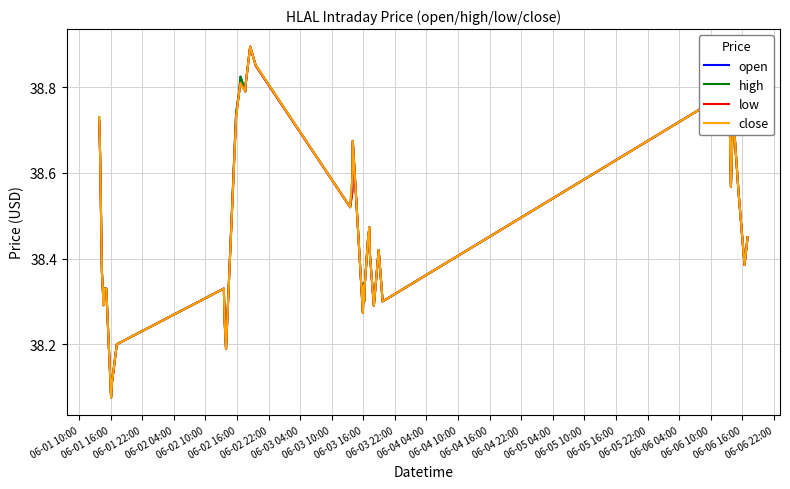

List the series in order of their overall mean, lowest first.

low, open, close, high